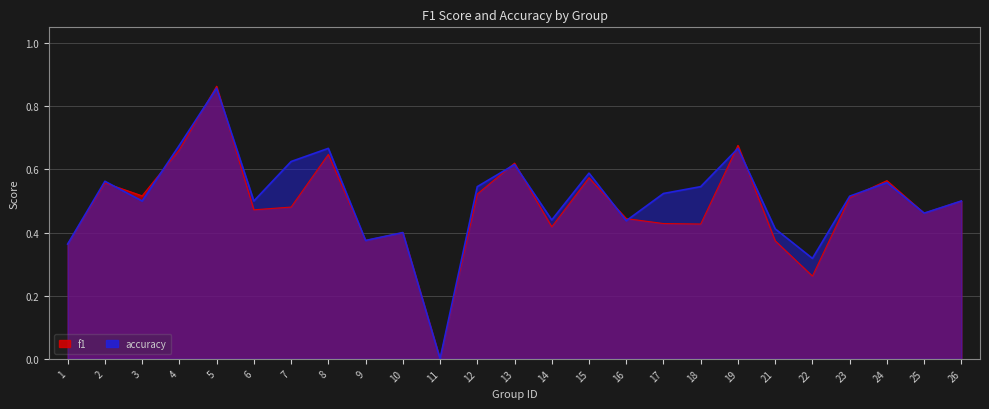

At which category is the sum across all series the highest?

5